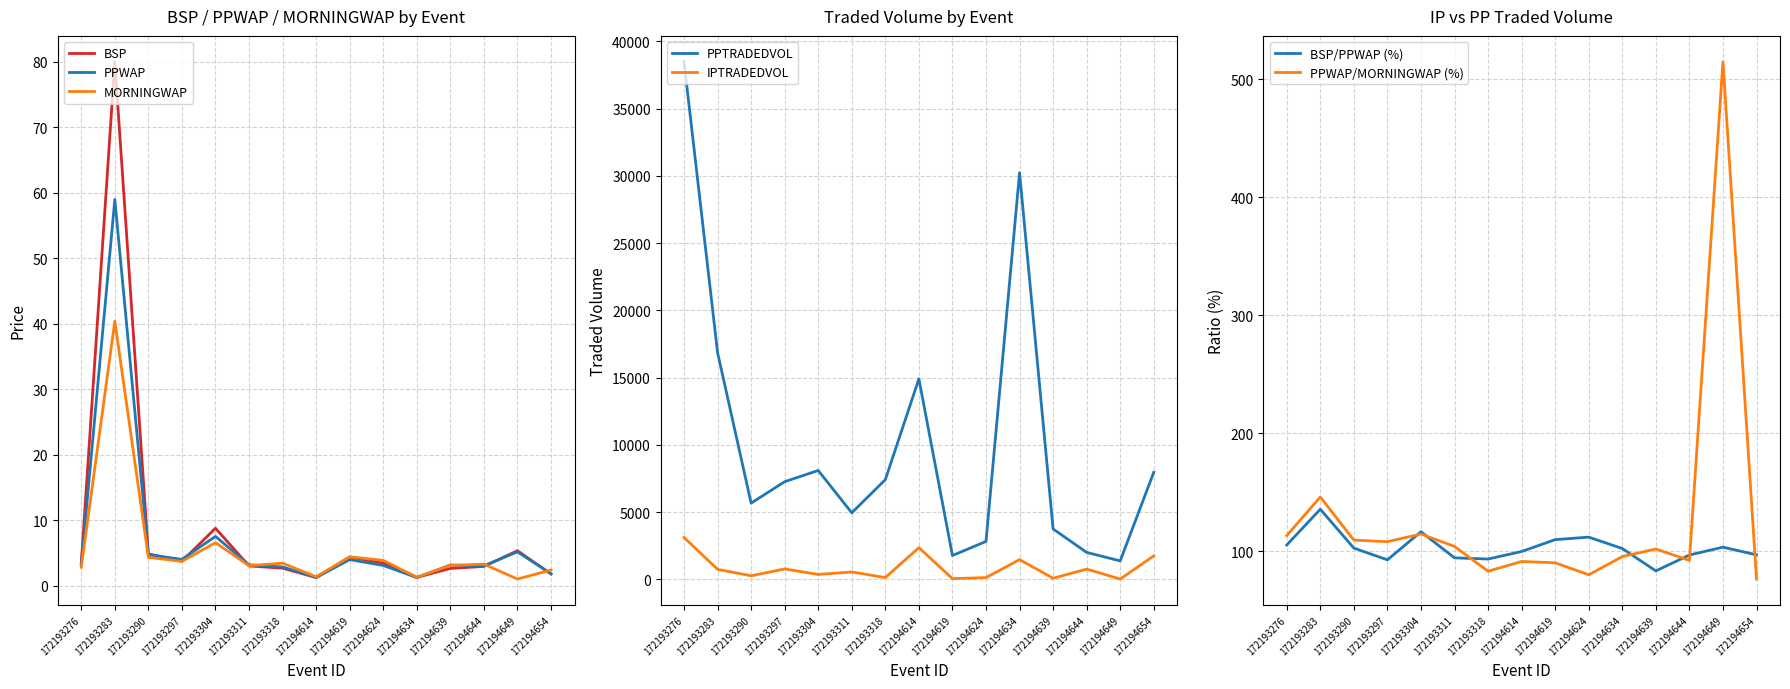

The PPWAP series shows 7.5 at 172194649. True or false?

False